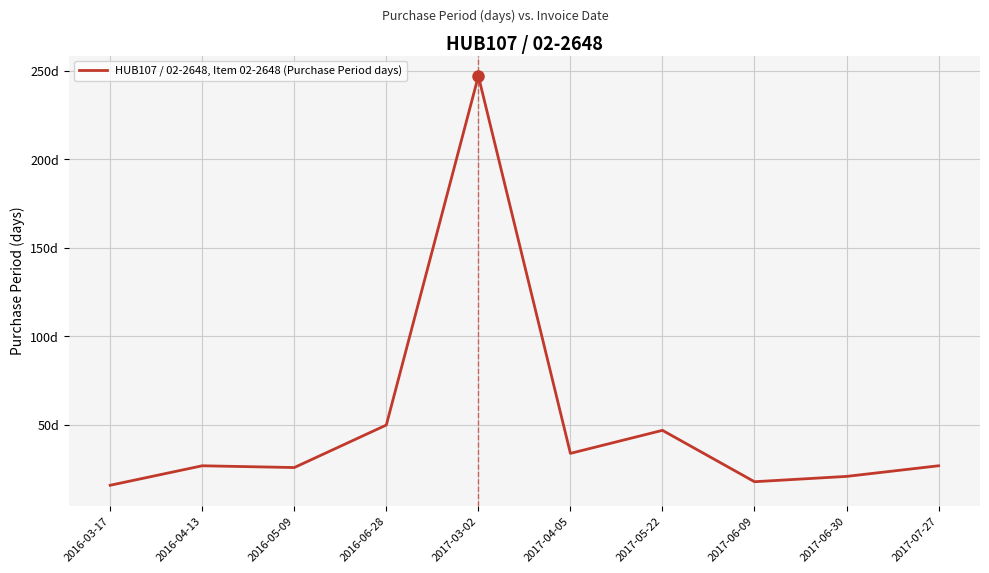

Does the chart display data point markers on the line(s)?

No